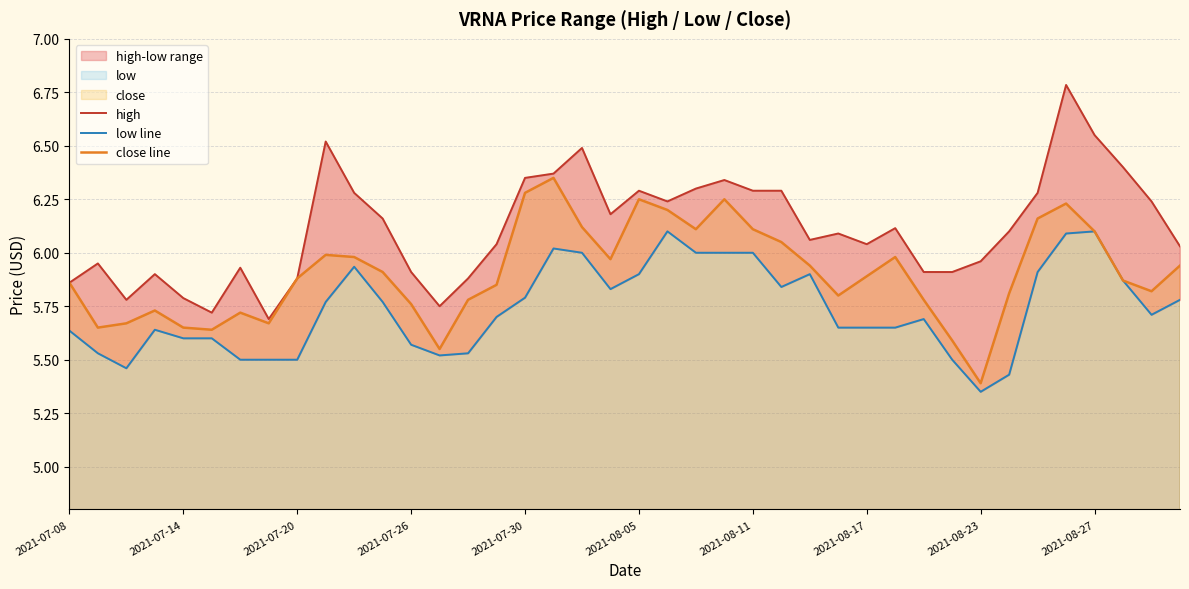

True or false: high and low line intersect in this chart.

False